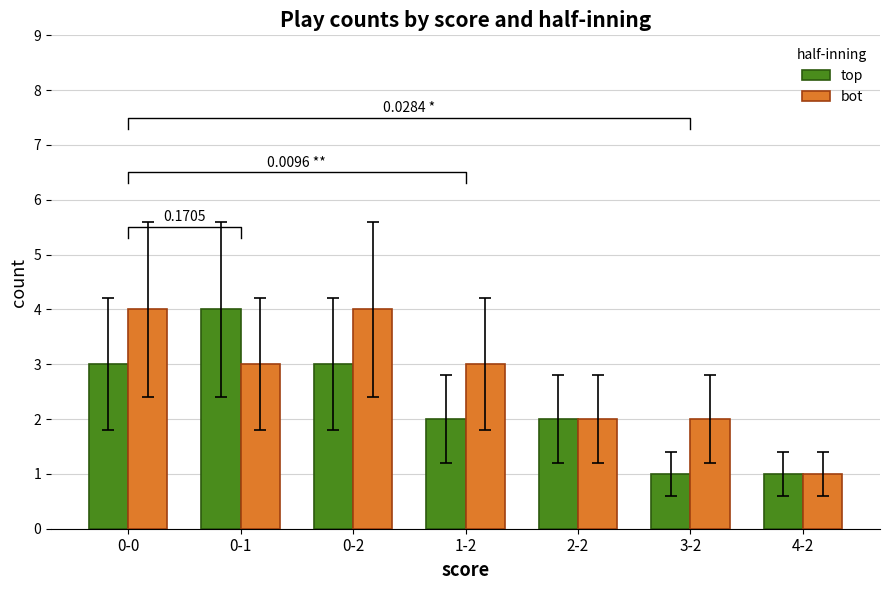

How many values in the top series are below 2?

2